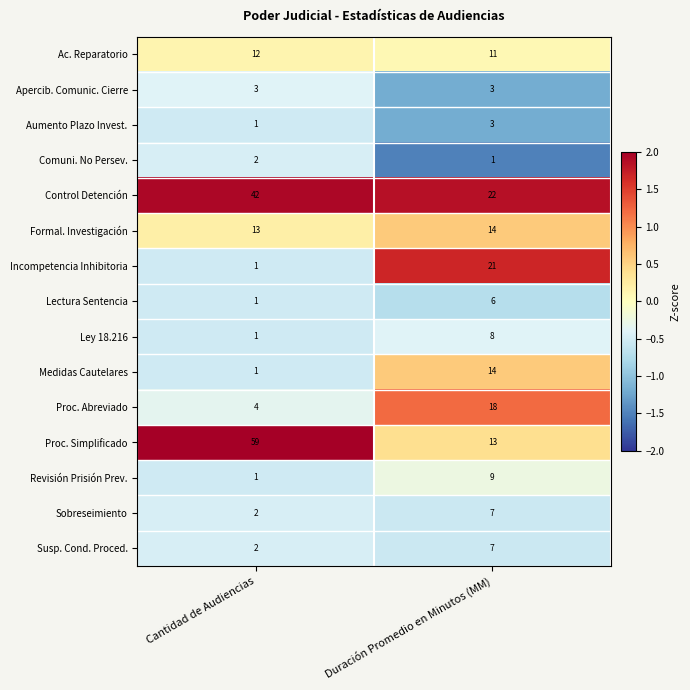

What is the difference between the maximum and minimum values in the Ley 18.216 series?

7